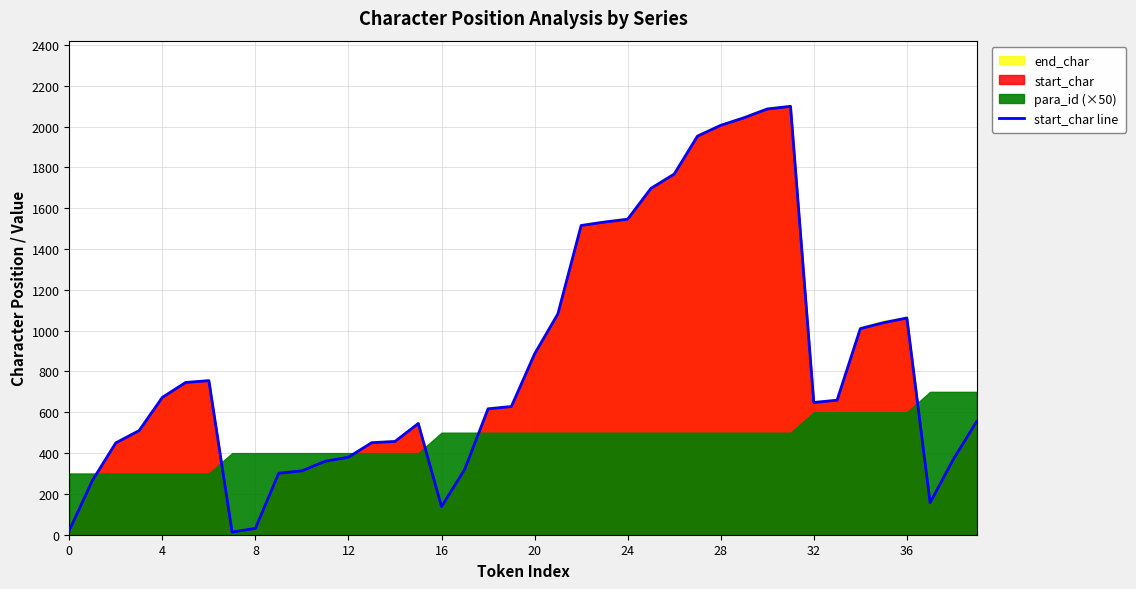

What is the highest value of the start_char line series?

2099